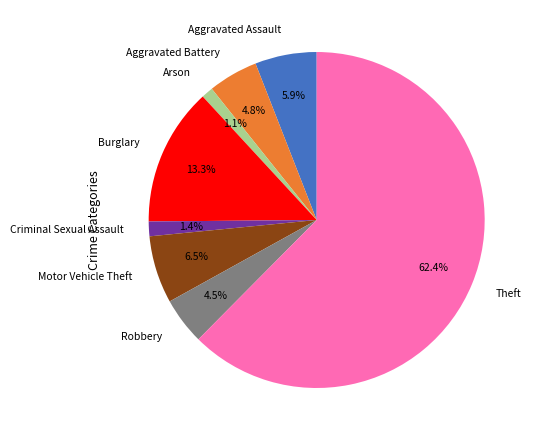

To the nearest percent, what is the difference between the Arson and Robbery slice percentages?

3%